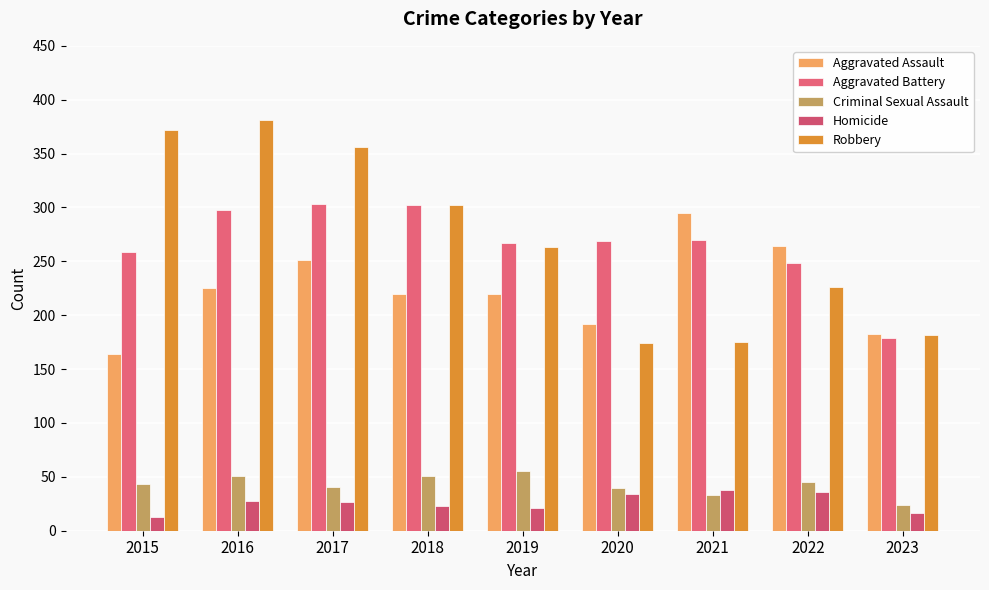

Which has a higher value, 2017 or 2016?

2017